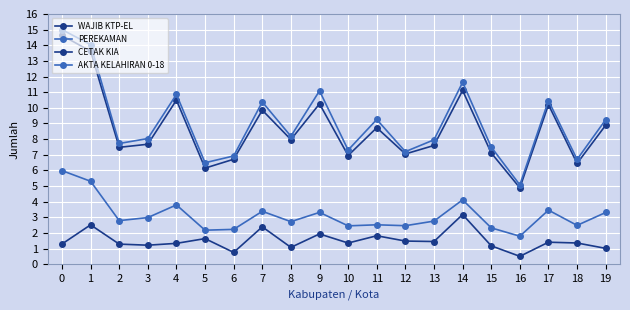

How many lines are shown in the chart?

4